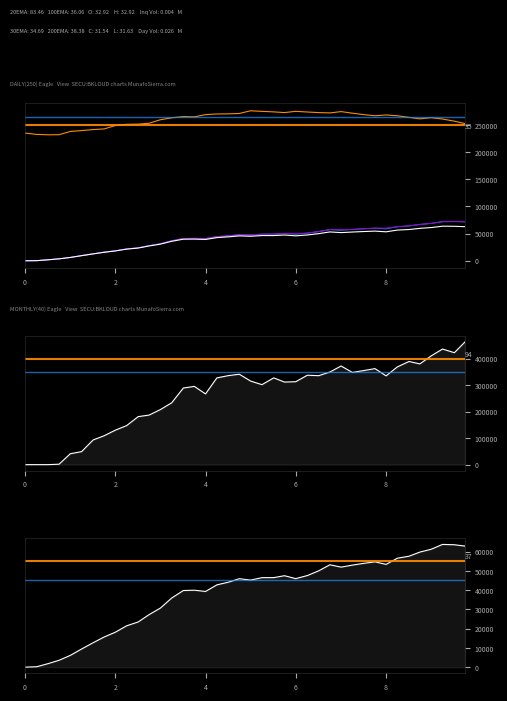

The ENE series shows 326526.4 at 7. True or false?

False